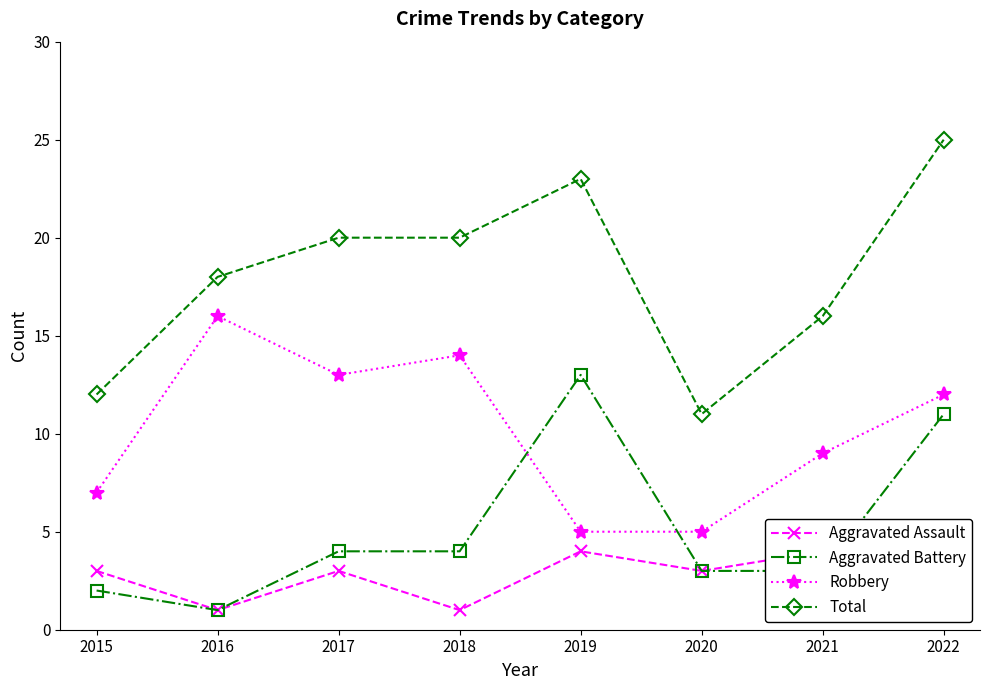

What is the difference between the Robbery values at 2017 and 2021?

4